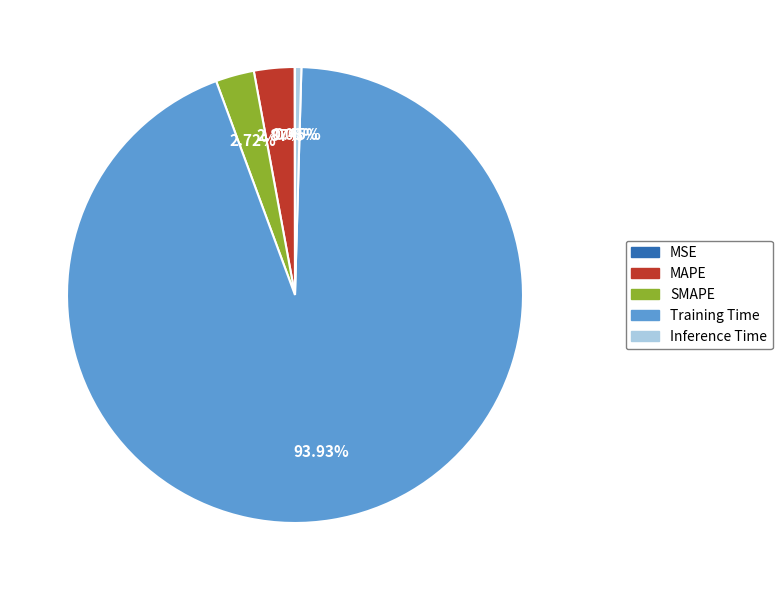

To the nearest percent, what is the difference between the largest and smallest slice percentages?

94%